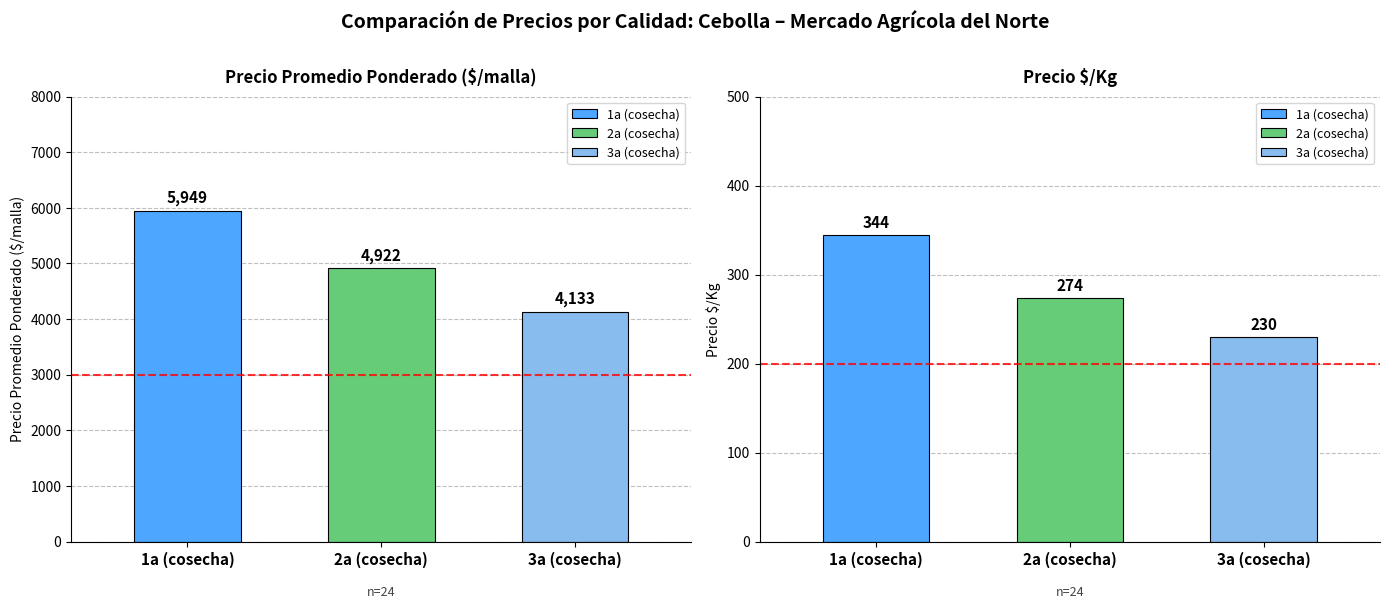

Which series has the widest spread of values?

Precio promedio ponderado